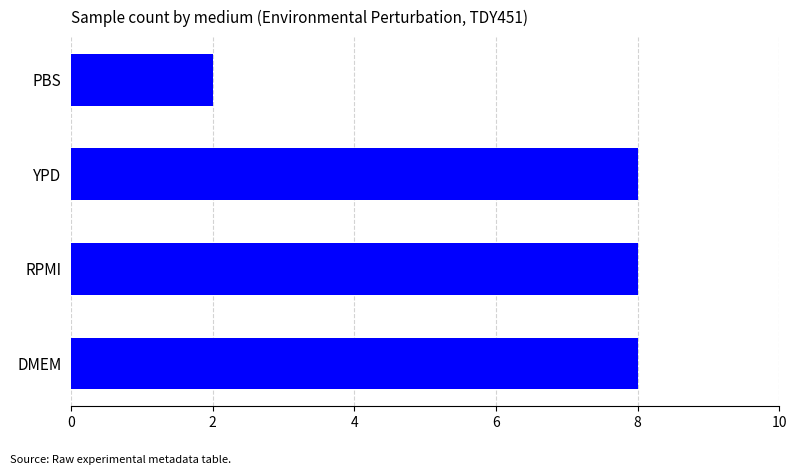

Reading bottom to top, what are all the values shown in this chart?

DMEM=8	RPMI=8	YPD=8	PBS=2